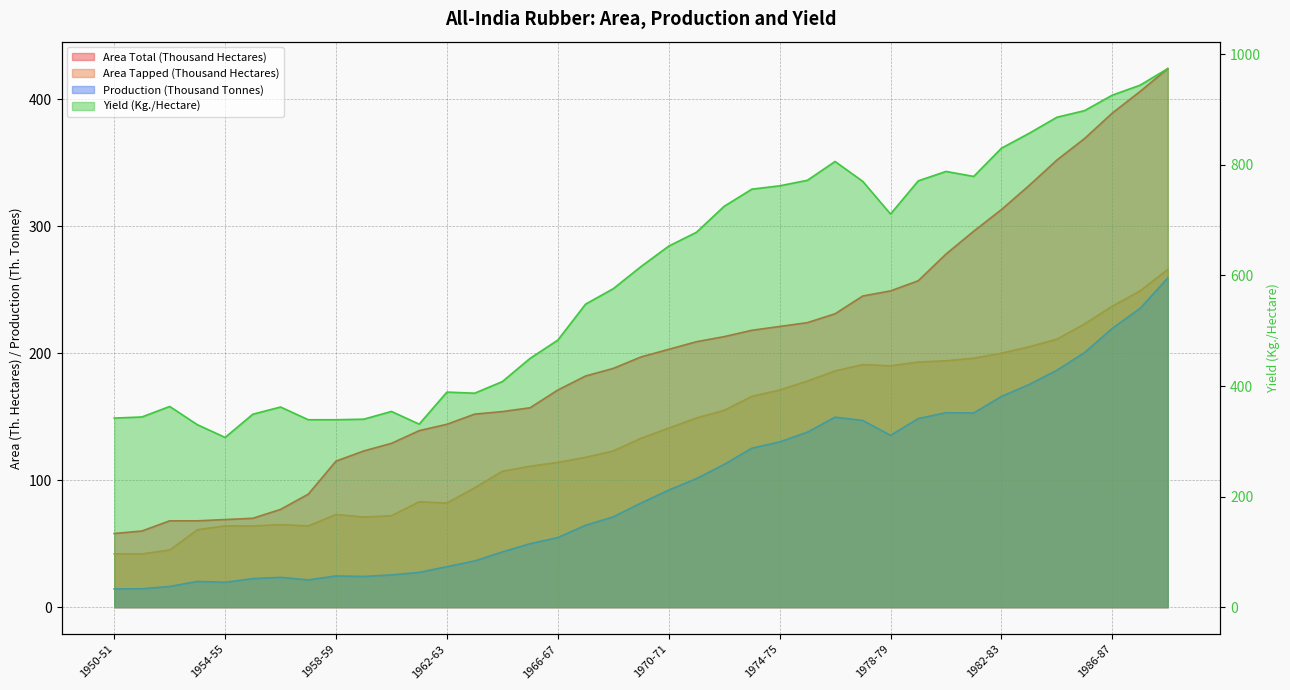

Reading right to left, what are all the values shown in this chart?

Area Total (Thousand Hectares): 424.0	406.0	389.0	369.0	352.0	332.0	313.0	296.0	278.0	257.0	249.0	245.0	231.0	224.0	221.0	218.0	213.0	209.0	203.0	197.0	188.0	182.0	171.0	157.0	154.0	152.0	144.0	139.0	129.0	123.0	115.0	89.0	77.0	70.0	69.0	68.0	68.0	60.0	58.0
Area Tapped (Thousand Hectares): 266.0	249.0	237.0	223.0	211.0	205.0	200.0	196.0	194.0	193.0	190.0	191.0	186.0	178.0	171.0	166.0	155.0	149.0	141.0	133.0	123.0	118.0	114.0	111.0	107.0	94.0	82.0	83.0	72.0	71.0	73.0	64.0	65.0	64.0	64.0	61.0	45.0	42.0	42.0
Production (Thousand Tonnes): 259.2	235.2	219.5	200.5	186.5	175.3	165.9	152.9	153.1	148.5	135.3	147.0	149.6	137.8	130.1	125.2	112.4	101.2	92.2	82.0	71.1	64.5	54.8	50.0	43.5	36.4	31.9	27.4	25.4	24.2	24.6	21.5	23.5	22.5	19.6	20.3	16.3	14.5	14.4
Yield (Kg./Hectare): 974.0	944.0	926.0	898.0	886.0	857.0	830.0	779.0	788.0	771.0	711.0	770.0	806.0	772.0	762.0	756.0	725.0	678.0	653.0	616.0	576.0	548.0	483.0	450.0	408.0	387.0	389.0	331.0	354.0	340.0	339.0	339.0	362.0	349.0	307.0	330.0	363.0	344.0	342.0